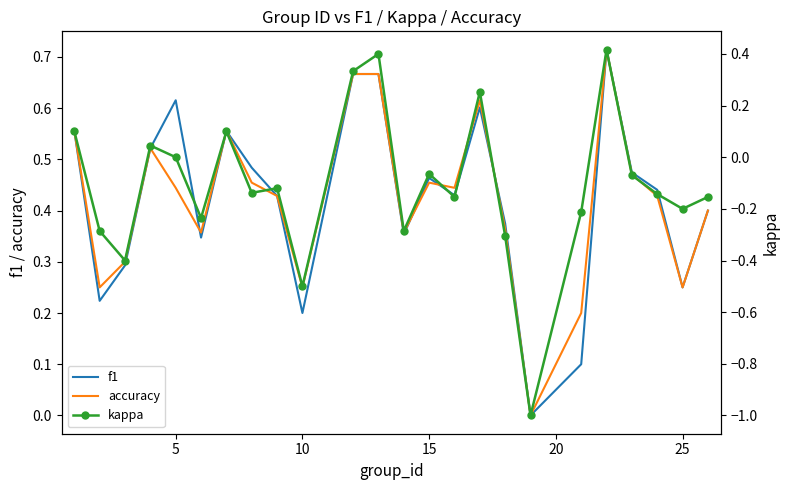

The f1 series shows 0.1 at 10. True or false?

False